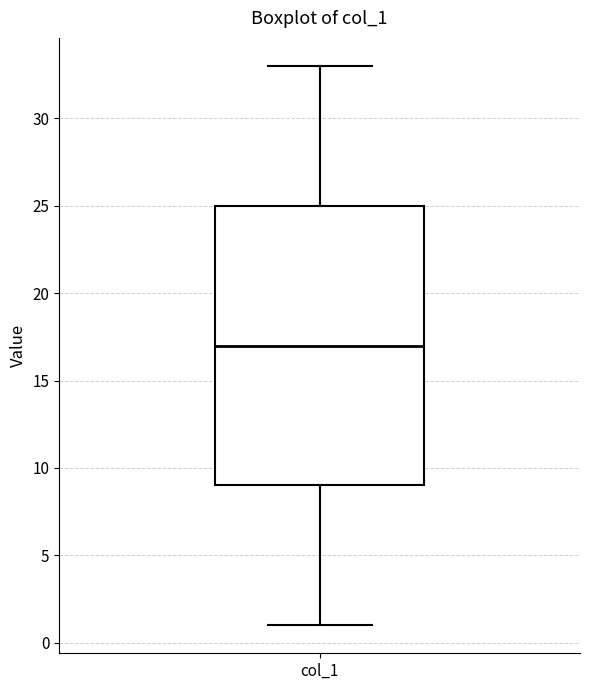

Transcribe this box plot: give where the median line is, the range the box spans, and where the two whiskers end, as read against the y-axis. The values are not printed on the chart, so give them approximately, as read against the axis.

median 17, box 9 to 25, whiskers 1 to 33